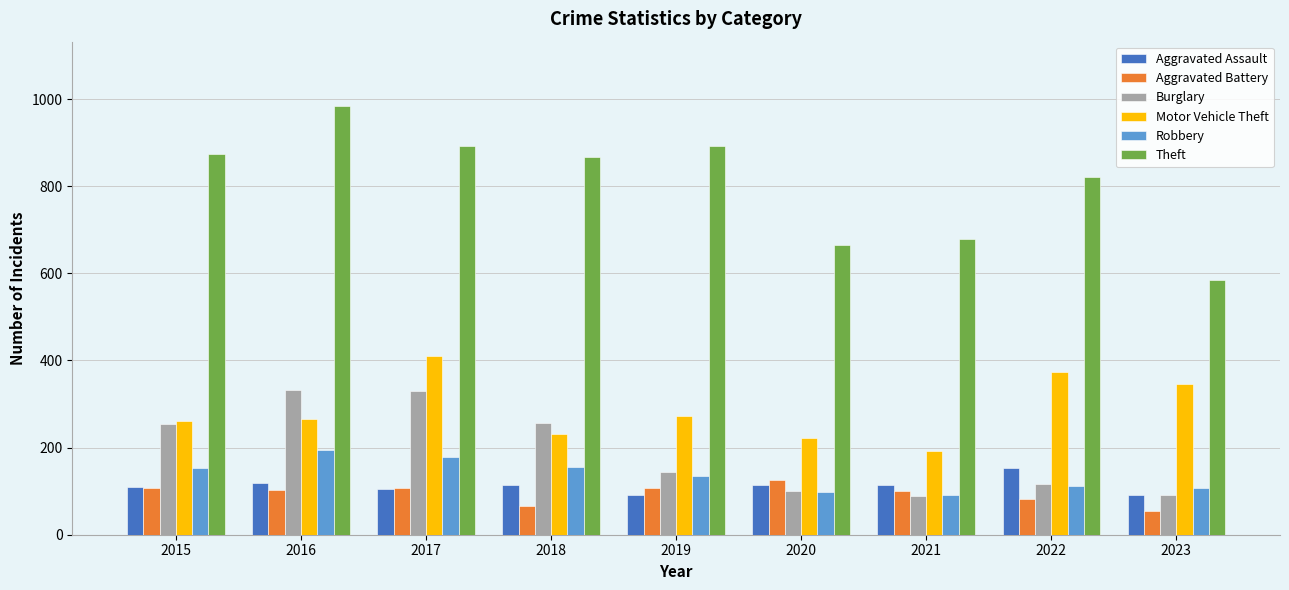

Is the value of Motor Vehicle Theft at 2017 greater than the value of Robbery at 2015?

Yes